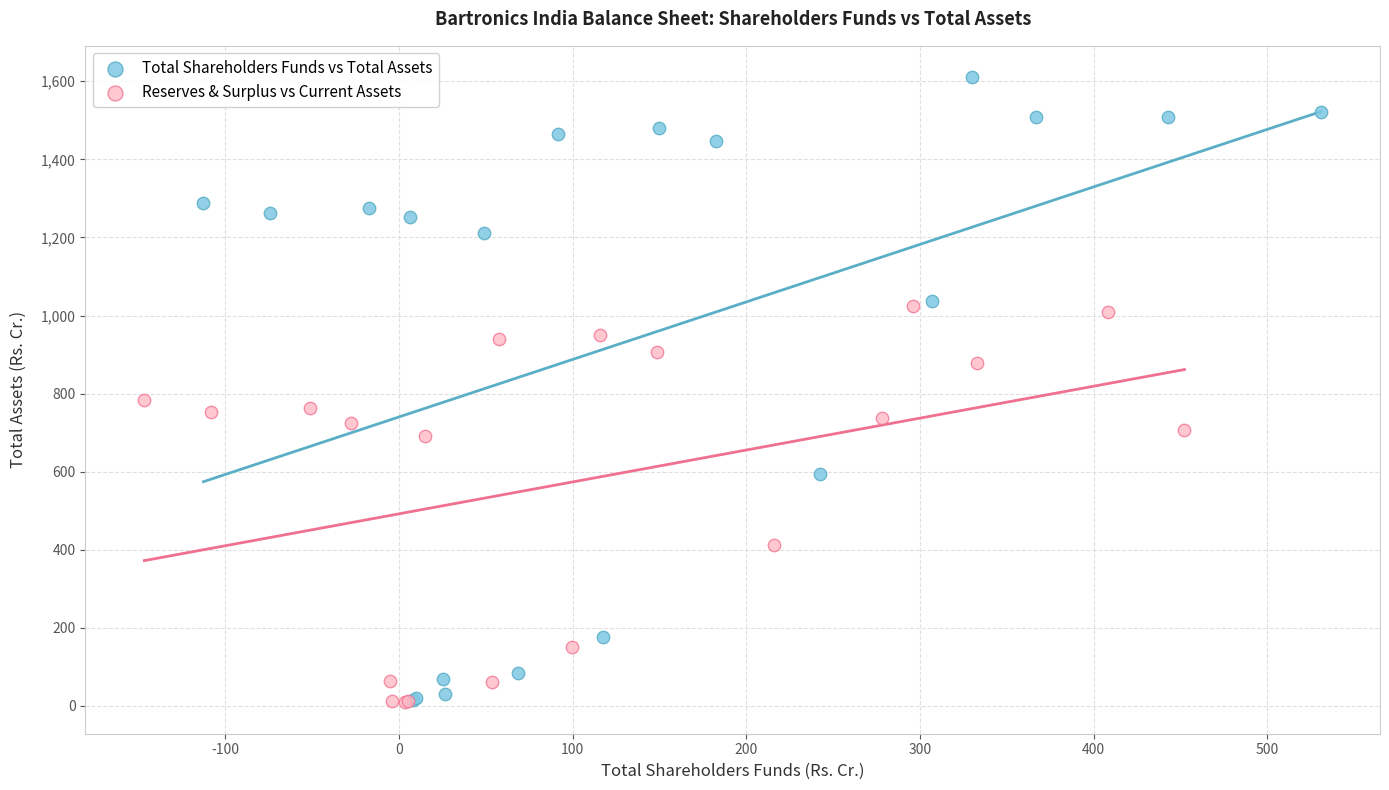

What are all the series names shown in the legend?

Total Shareholders Funds vs Total Assets, Reserves & Surplus vs Current Assets